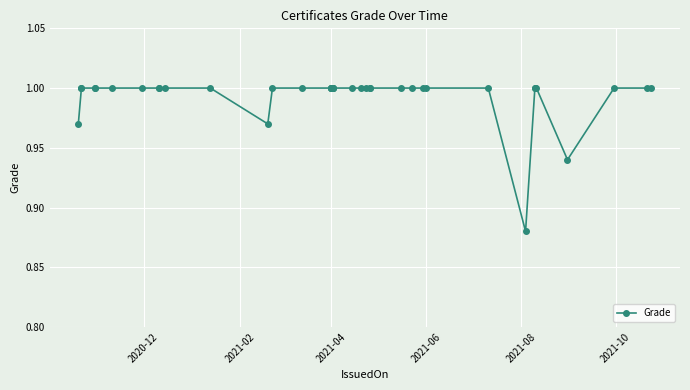

The chart shows a value of 0.5 at 30. True or false?

False